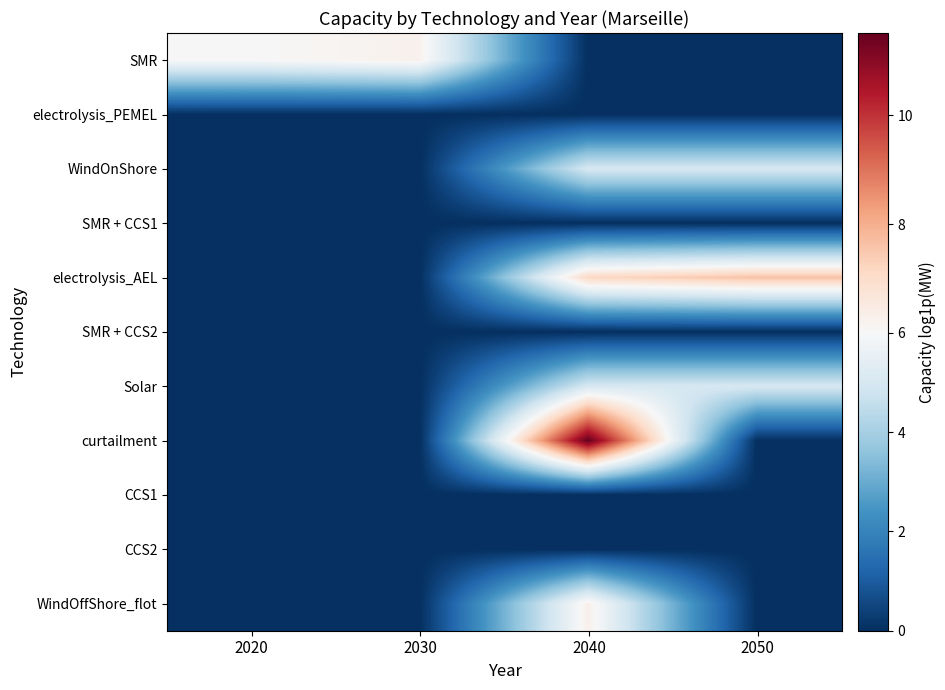

Which label corresponds to the smallest value in the chart?

2040